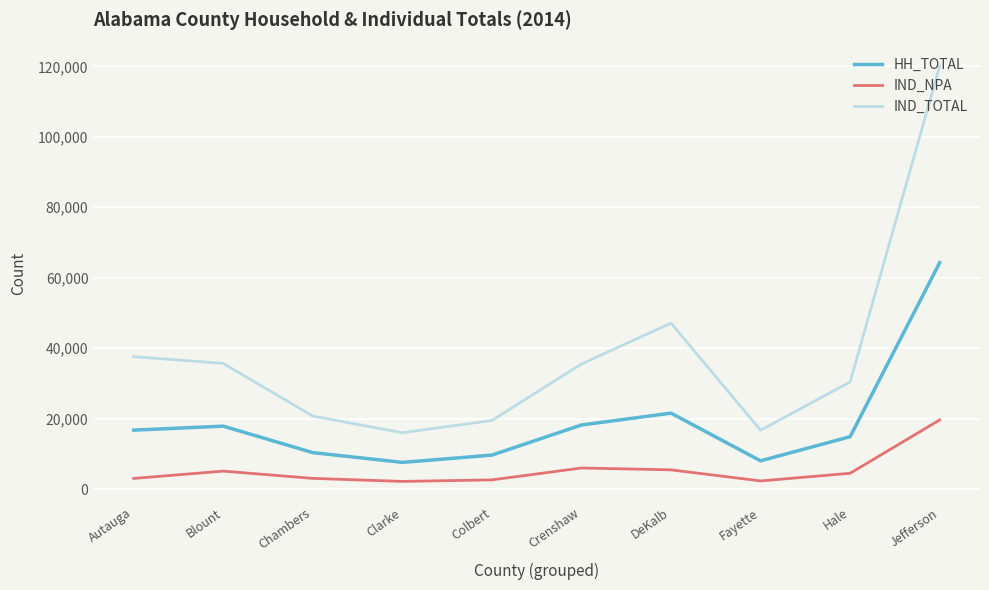

True or false: IND_NPA and HH_TOTAL cross at least once.

False